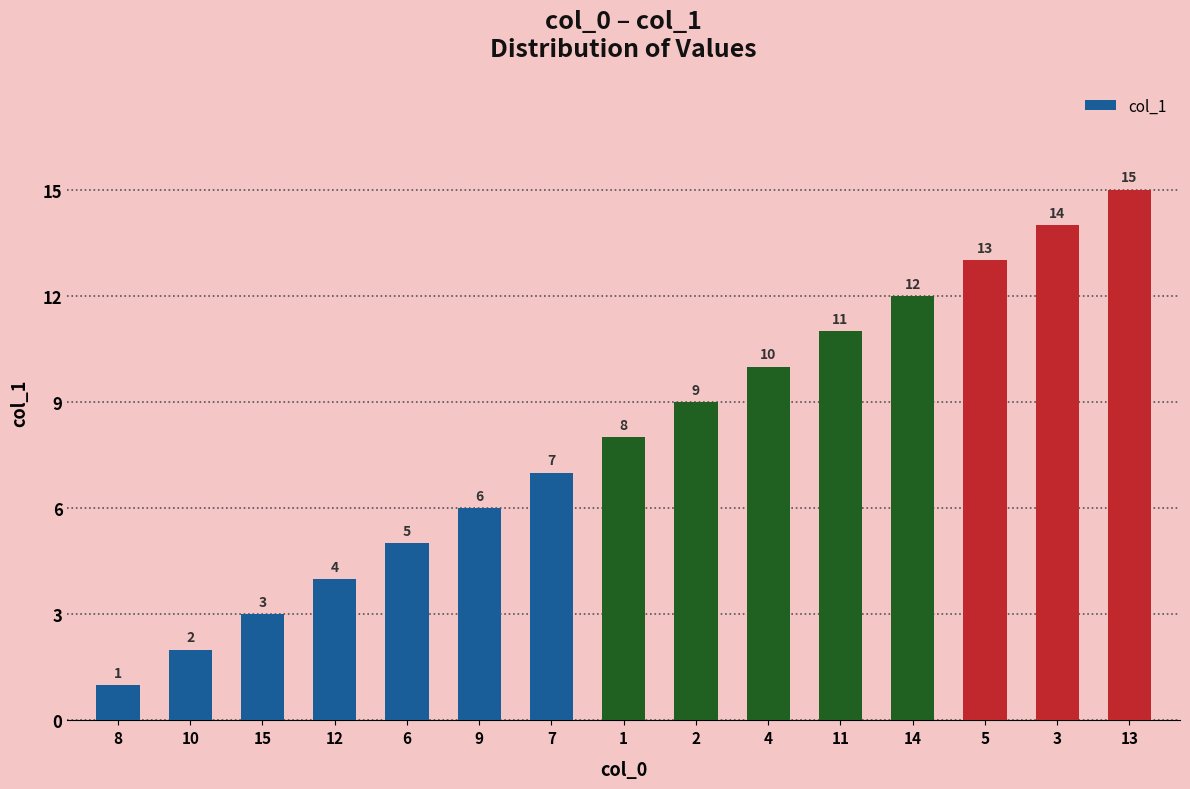

Is it true that the value at 10 is 2?

True